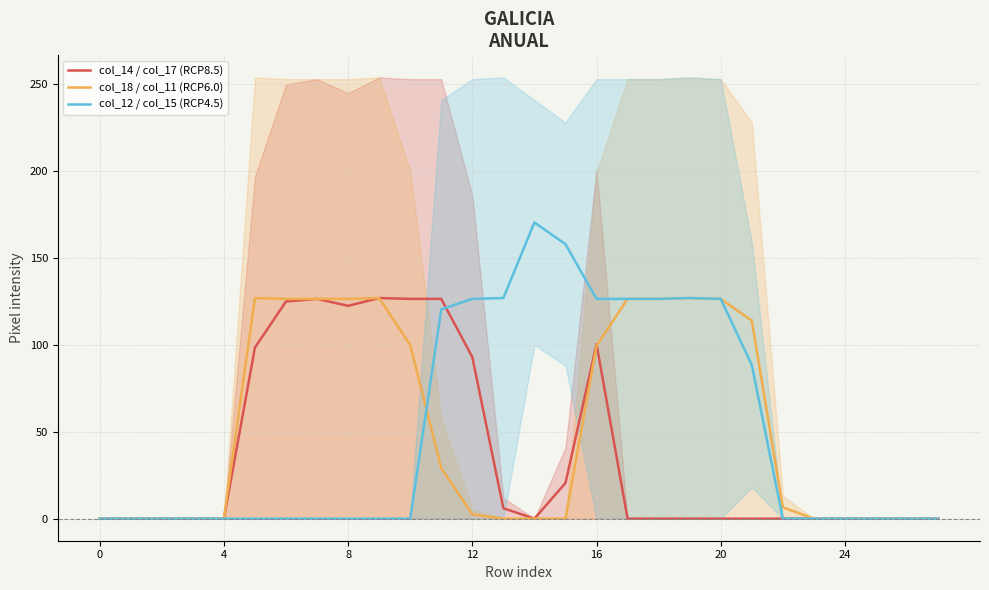

Where is the first local maximum for col_12 / col_15 (RCP4.5)?

14